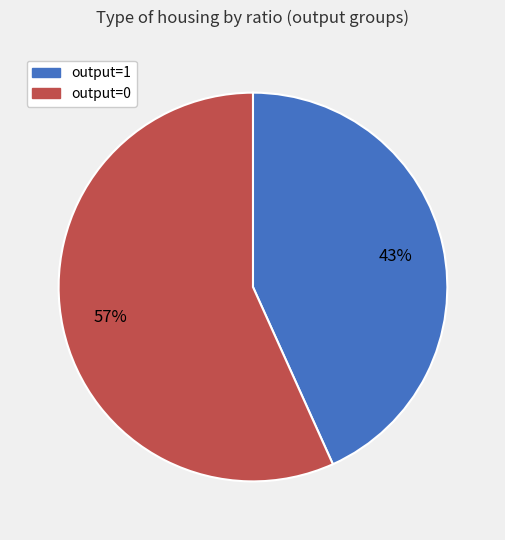

What percentage is the output=1 slice, to the nearest percent?

43%